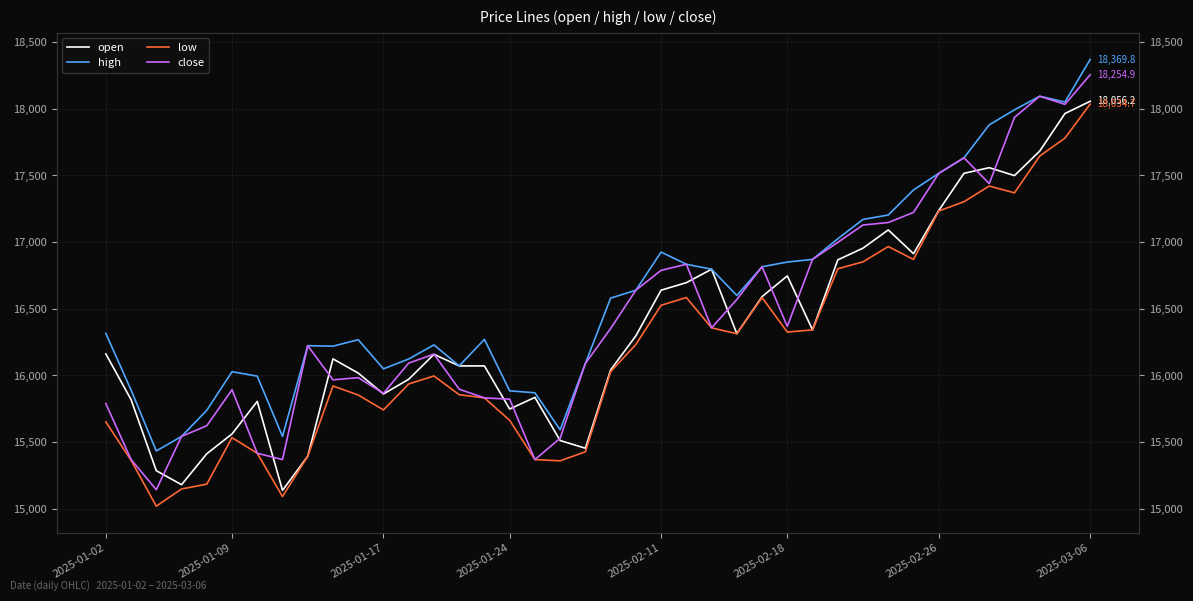

Rank the series at 9 from highest to lowest value.

high, open, close, low